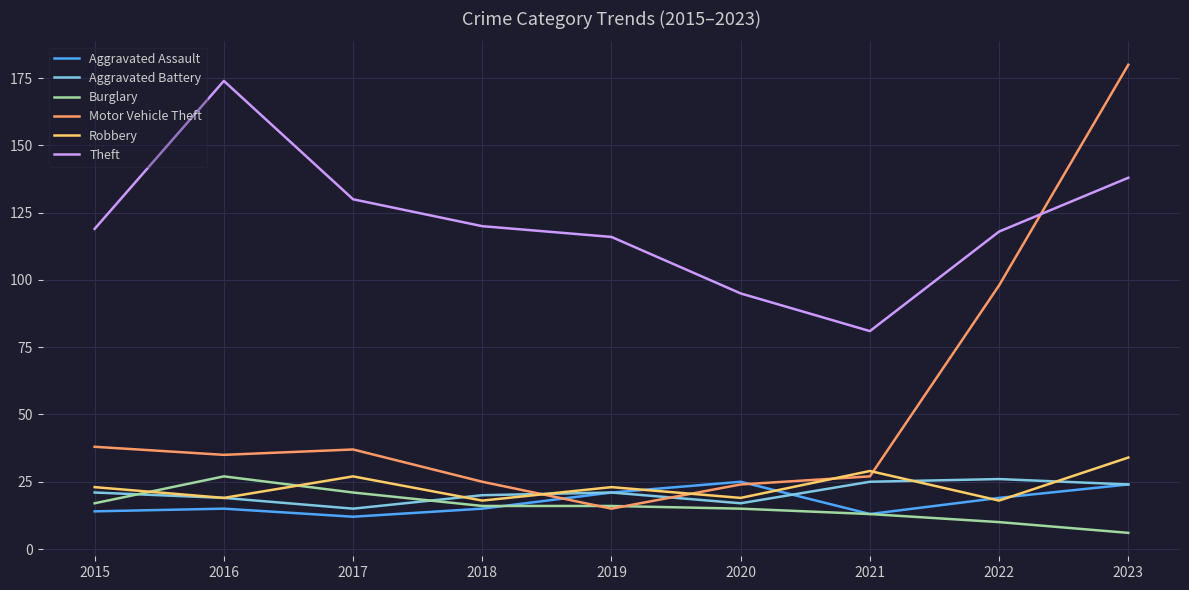

In Robbery, how many points are lower than both neighbors (excluding endpoints)?

4